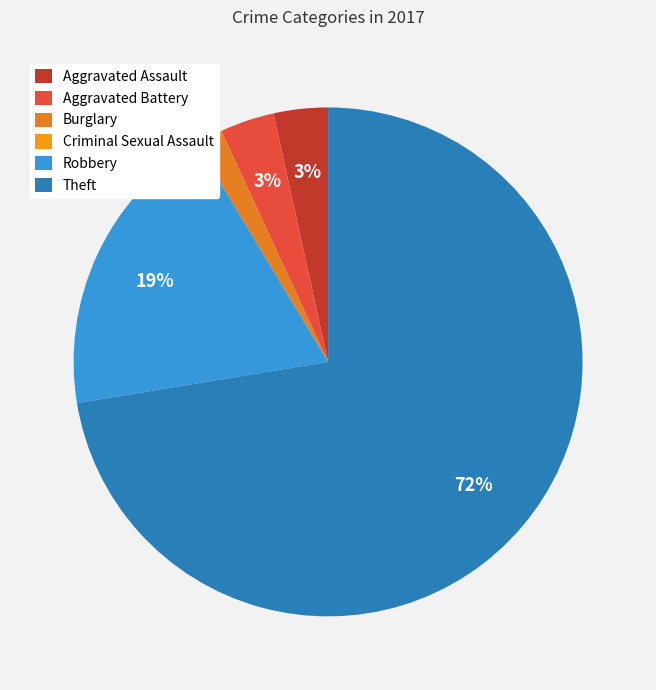

To the nearest percent, what portion does Burglary represent?

2%